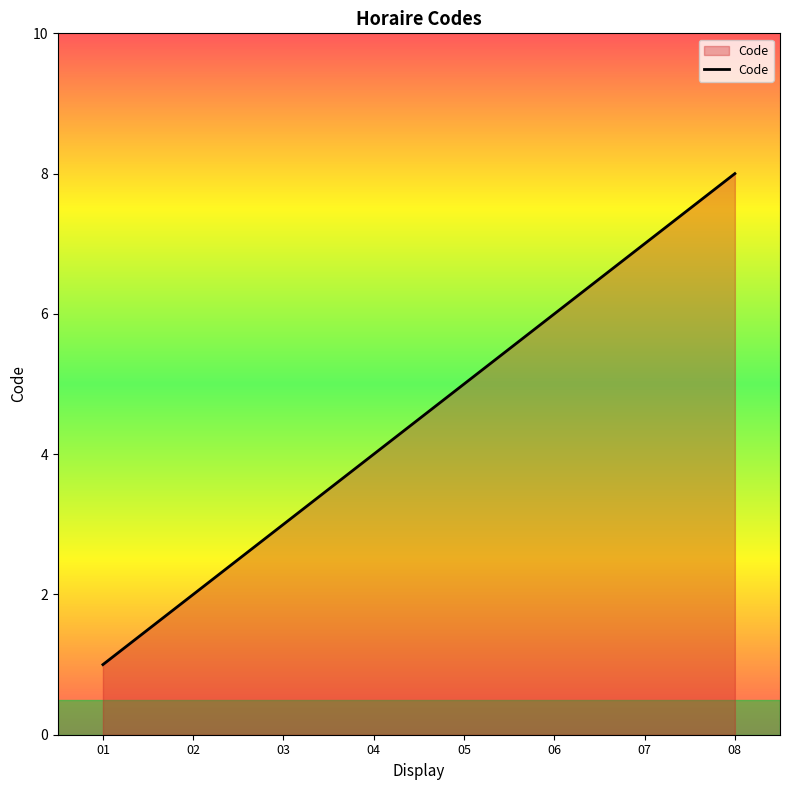

What is the difference between the maximum and minimum values?

7